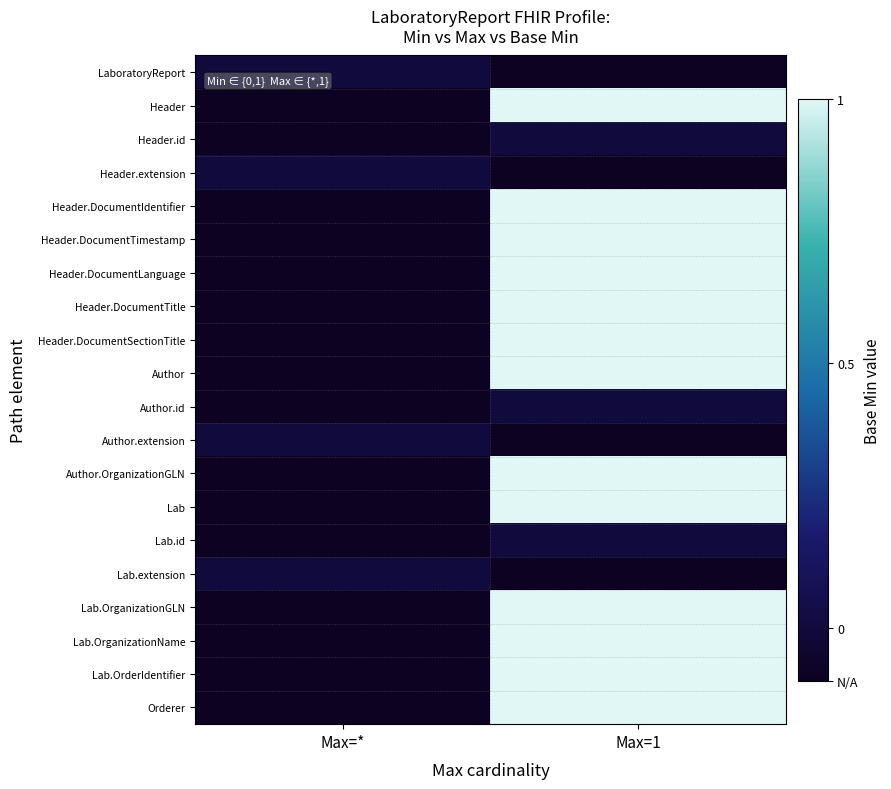

Which series has the largest range (max minus min)?

Header